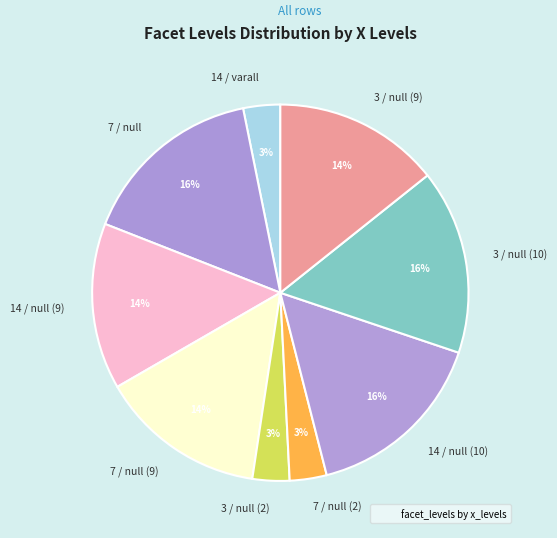

The 7 / null (2) slice represents 3% of the pie. True or false?

True